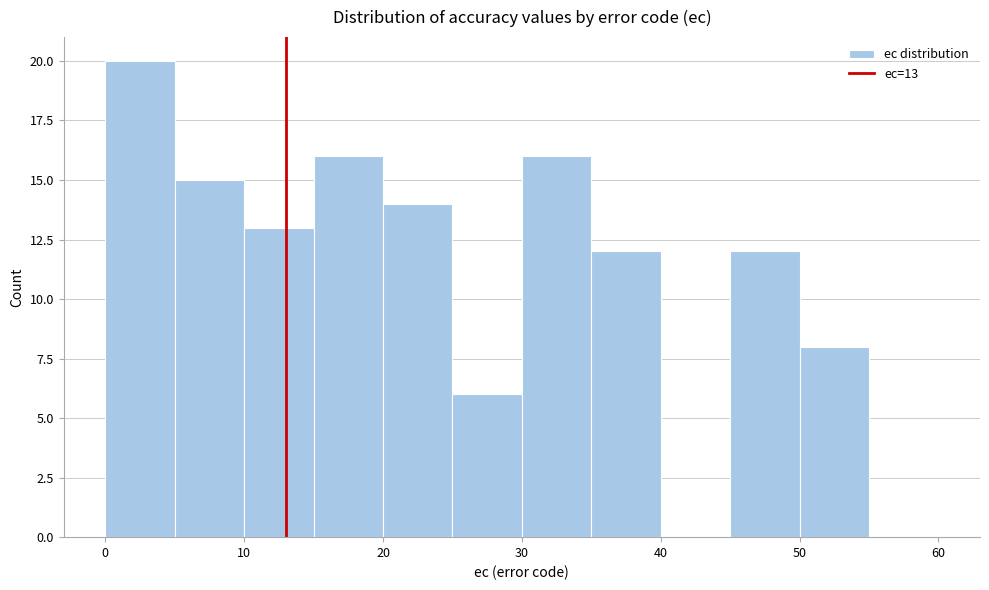

Over which range of the x-axis is the bar tallest?

0 to 5